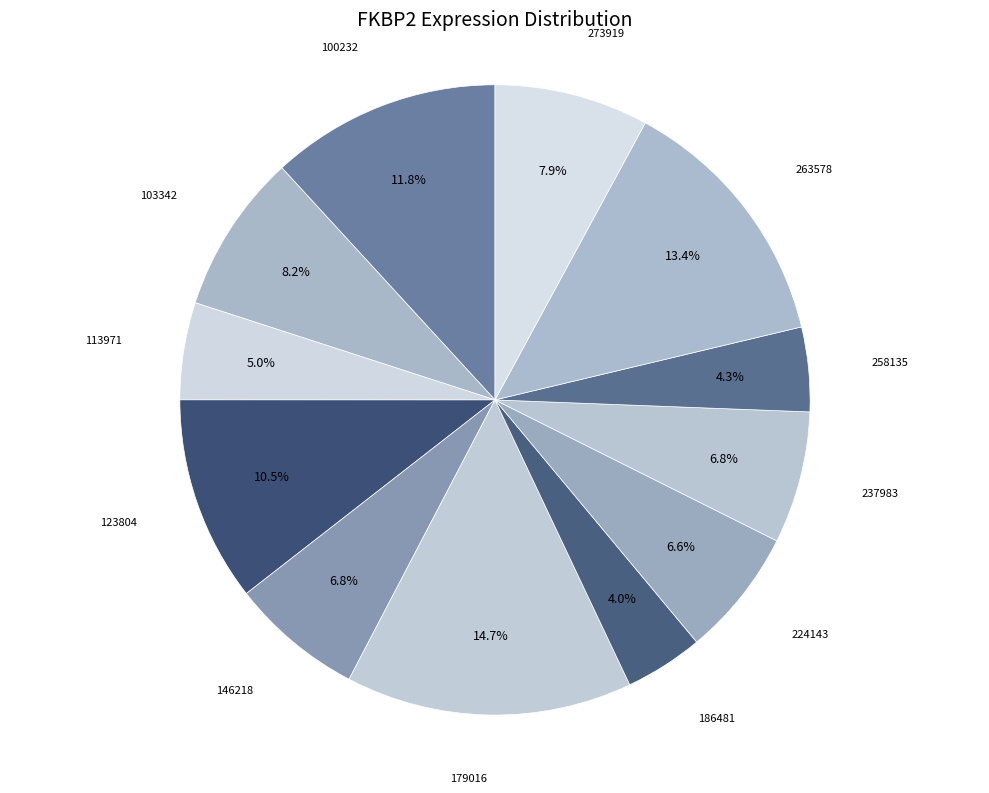

To the nearest percent, what is the average slice percentage?

8%